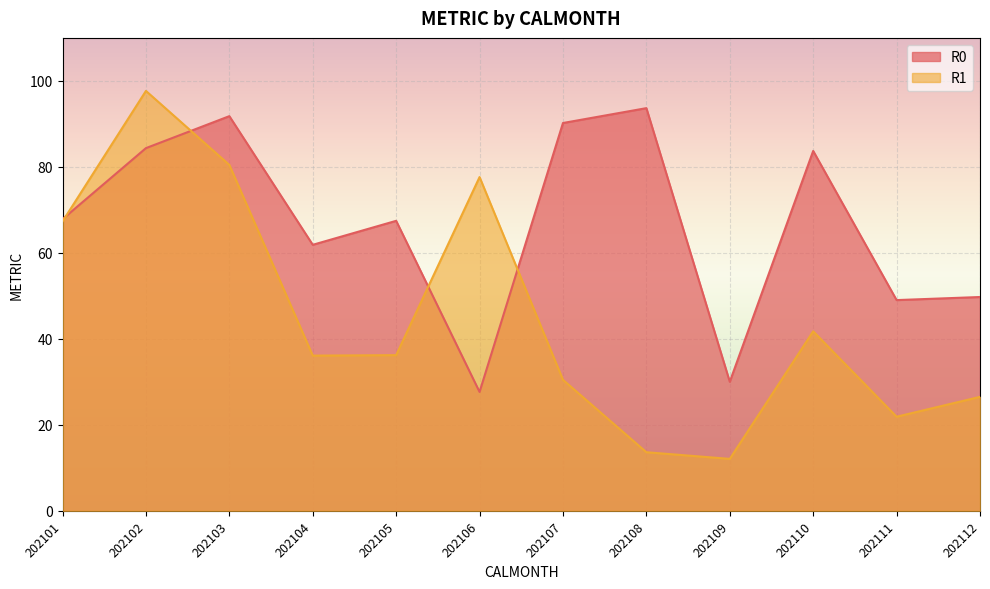

Which category has the highest value in the R0 series?

202108